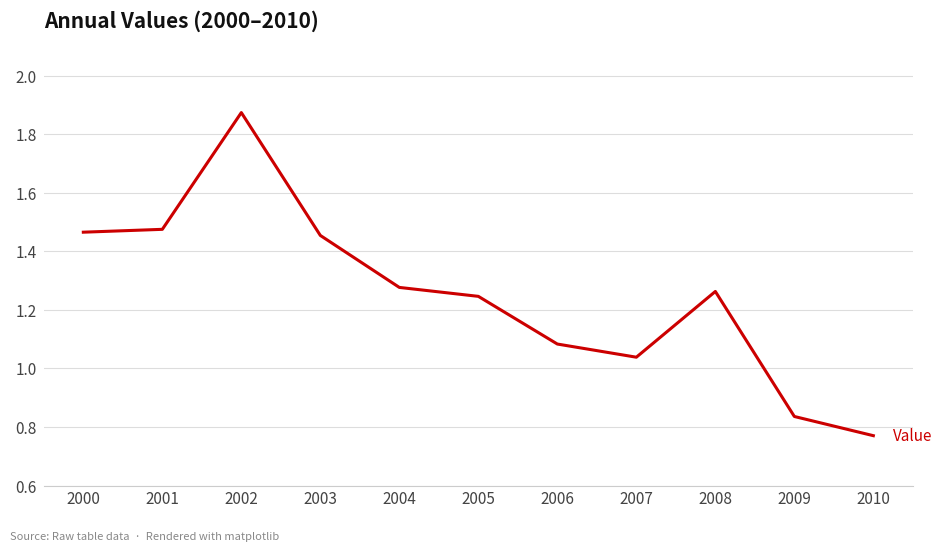

The chart shows a value of 0.9 at 2000. True or false?

False